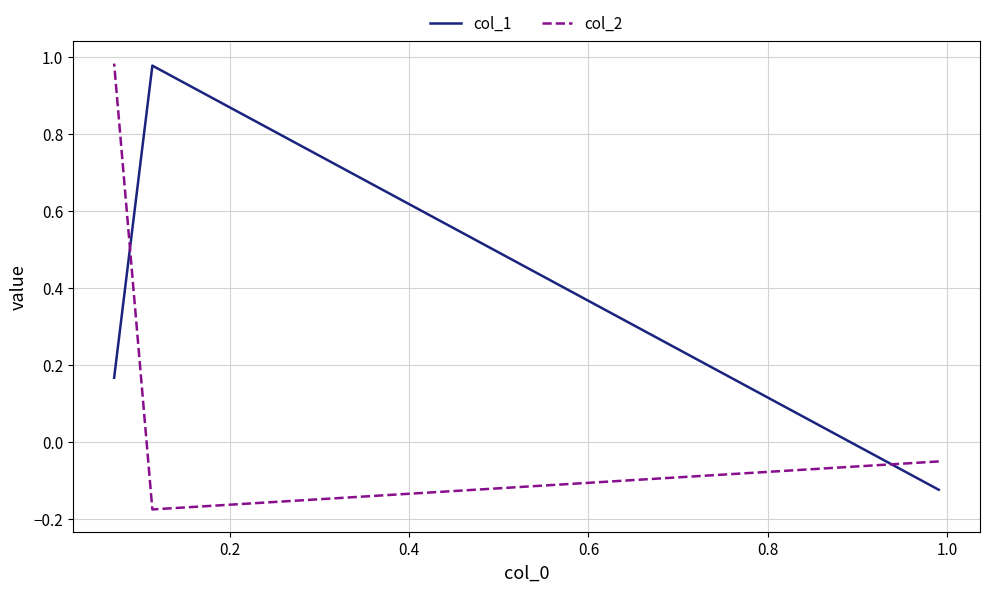

What is the difference between the highest and lowest values at 0.4?

0.8